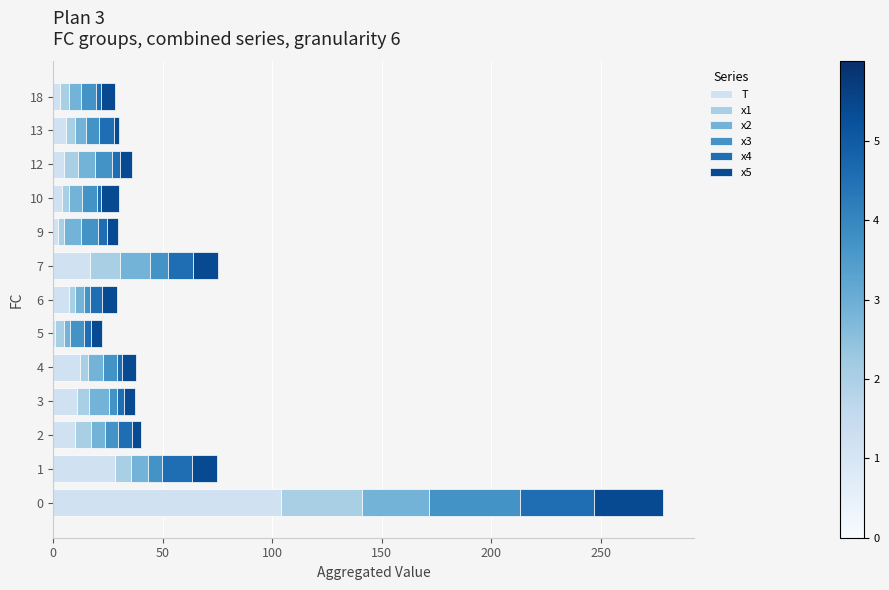

What is the difference between the maximum and minimum values in the T series?

103.0